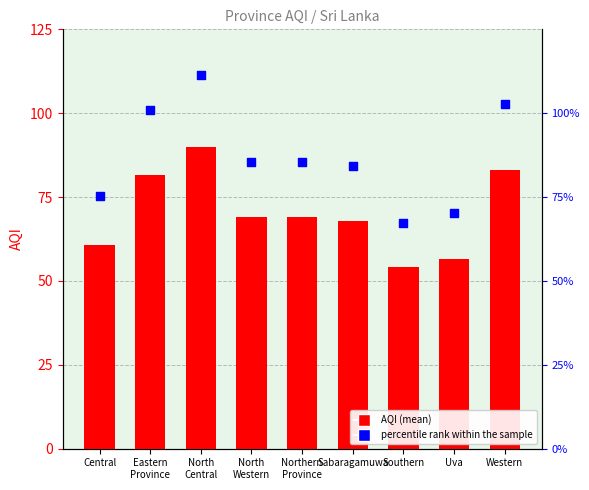

Which series contains the highest Y value?

percentile rank within the sample